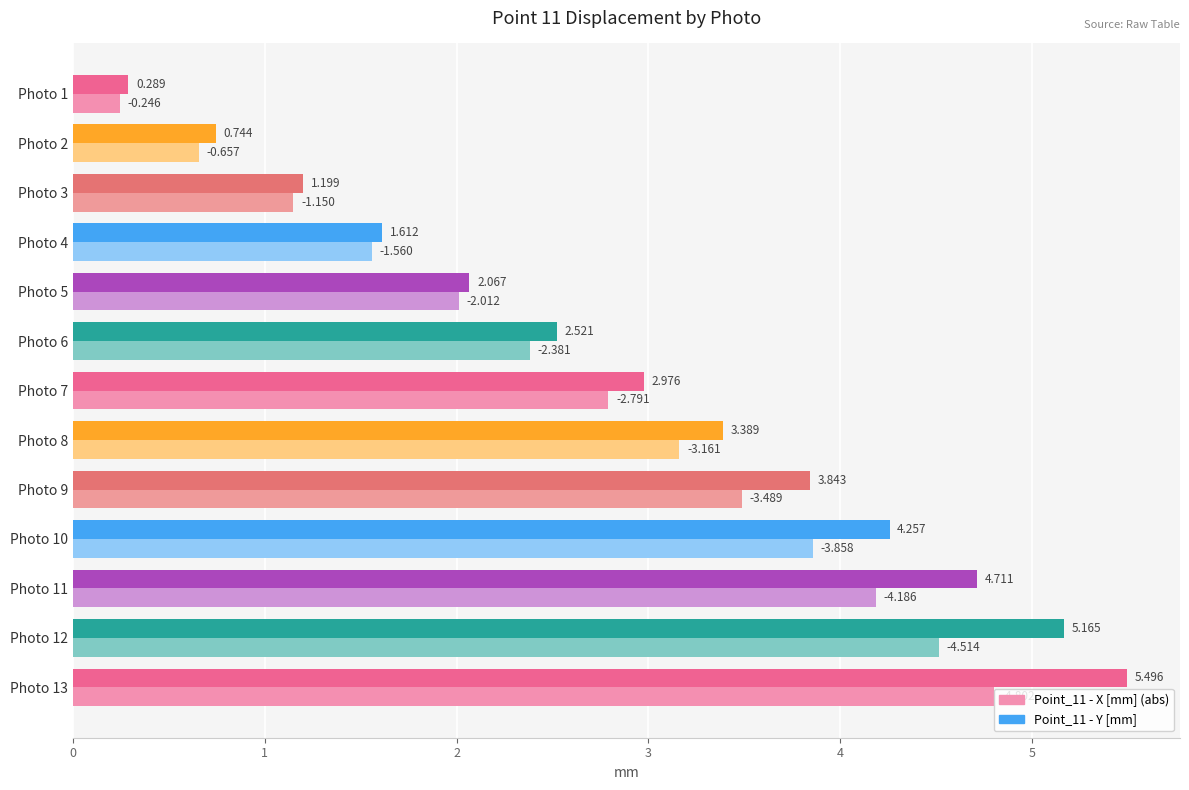

Is the value of Point_11 - X [mm] (abs) at Photo 11 greater than the value of Point_11 - Y [mm] at Photo 4?

Yes